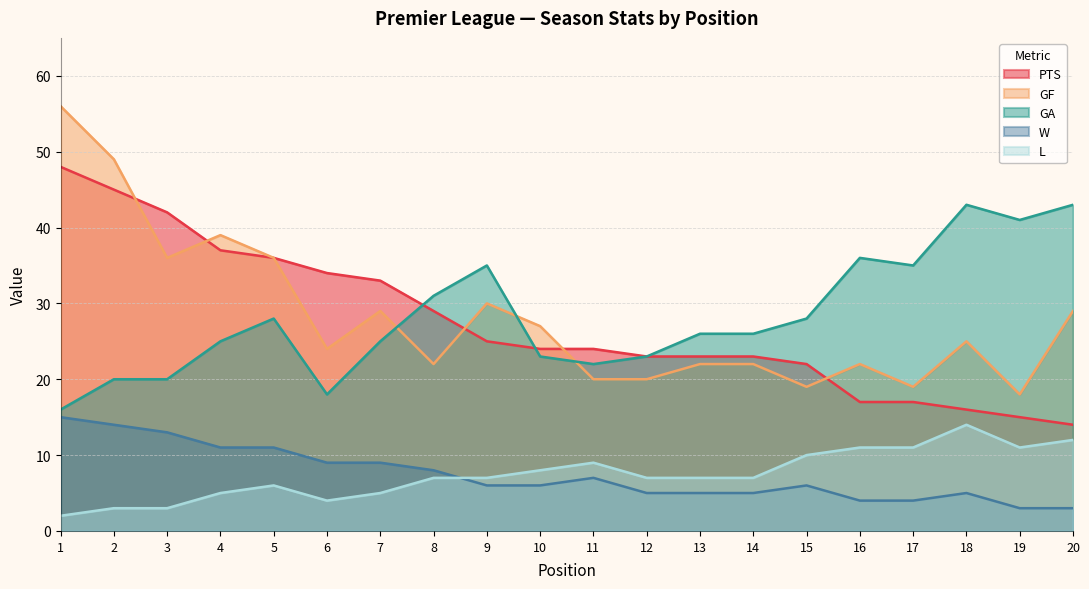

What is the difference between the GA values at 6 and 1?

2